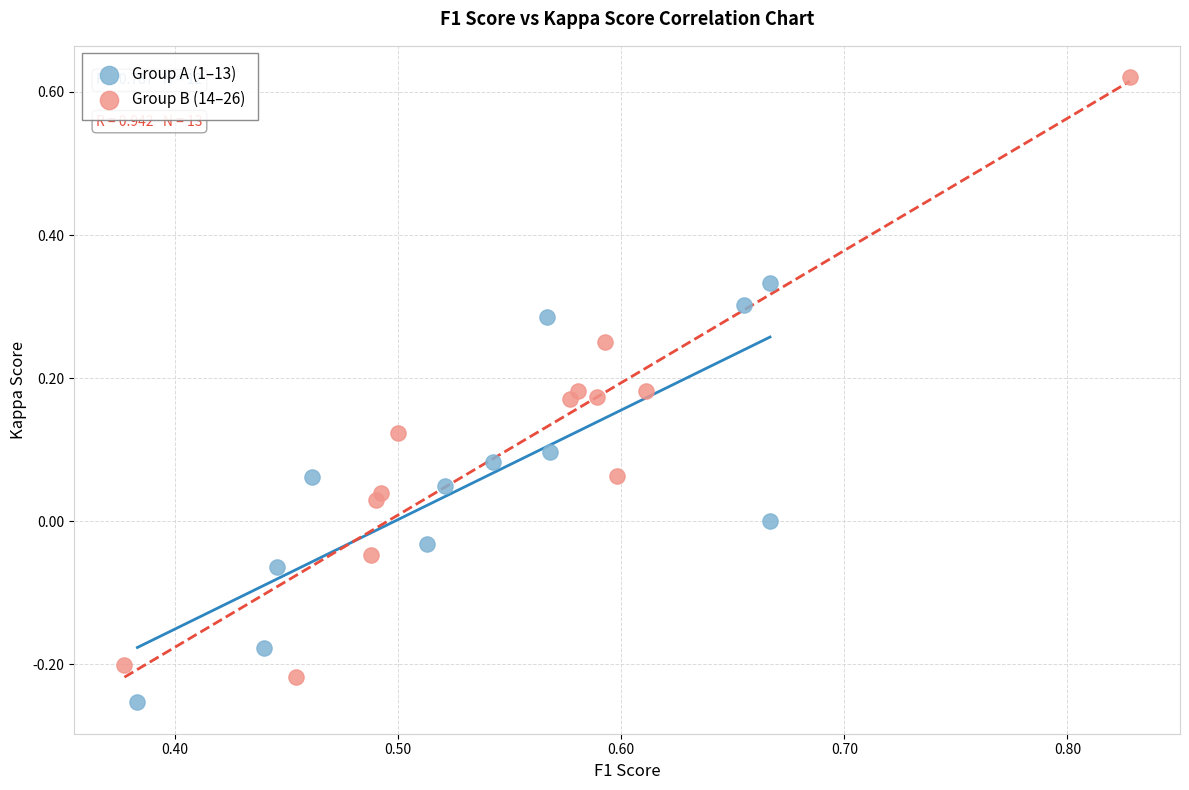

Which series has the largest Y range (max minus min)?

Group B (14–26)